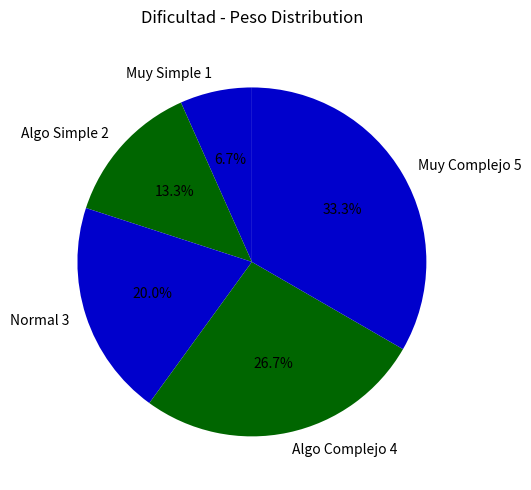

What is the ratio of the value at Muy Simple 1 to the value at Normal 3?

0.3